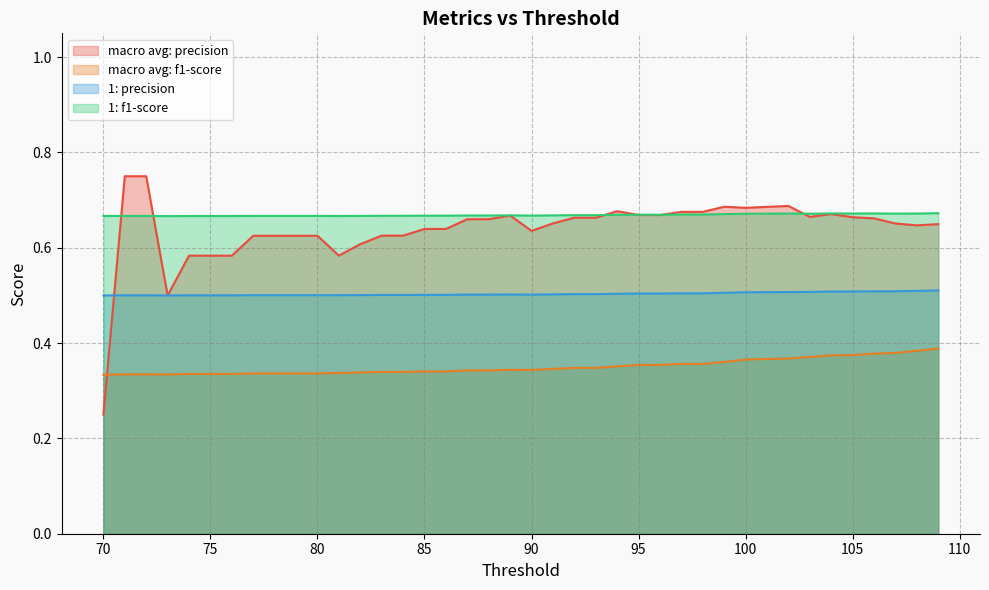

How many interior local peaks does the macro avg: f1-score series have?

1